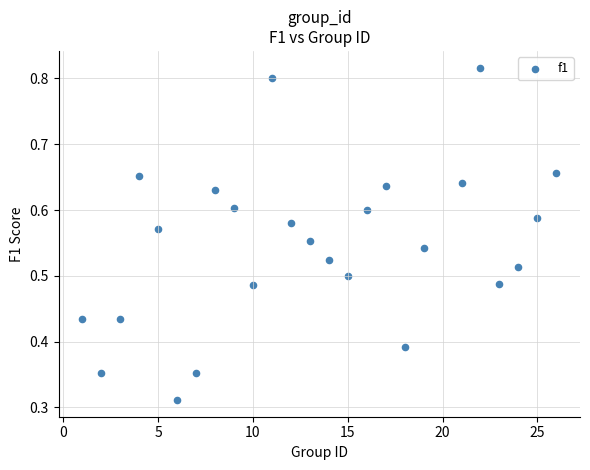

What is the range of X values (max minus min)?

25.0